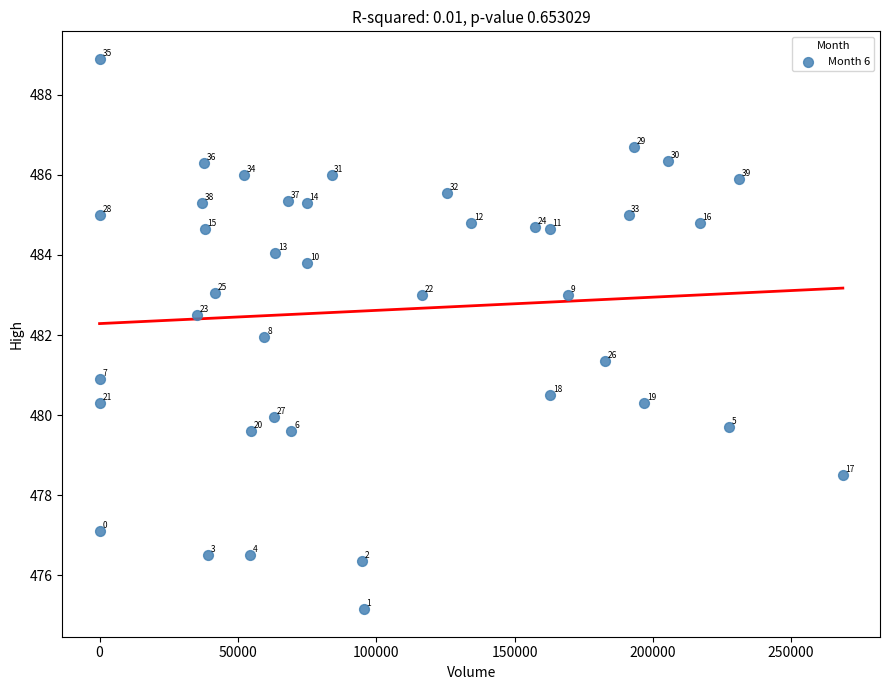

What is the range of X values (max minus min)?

268690.0